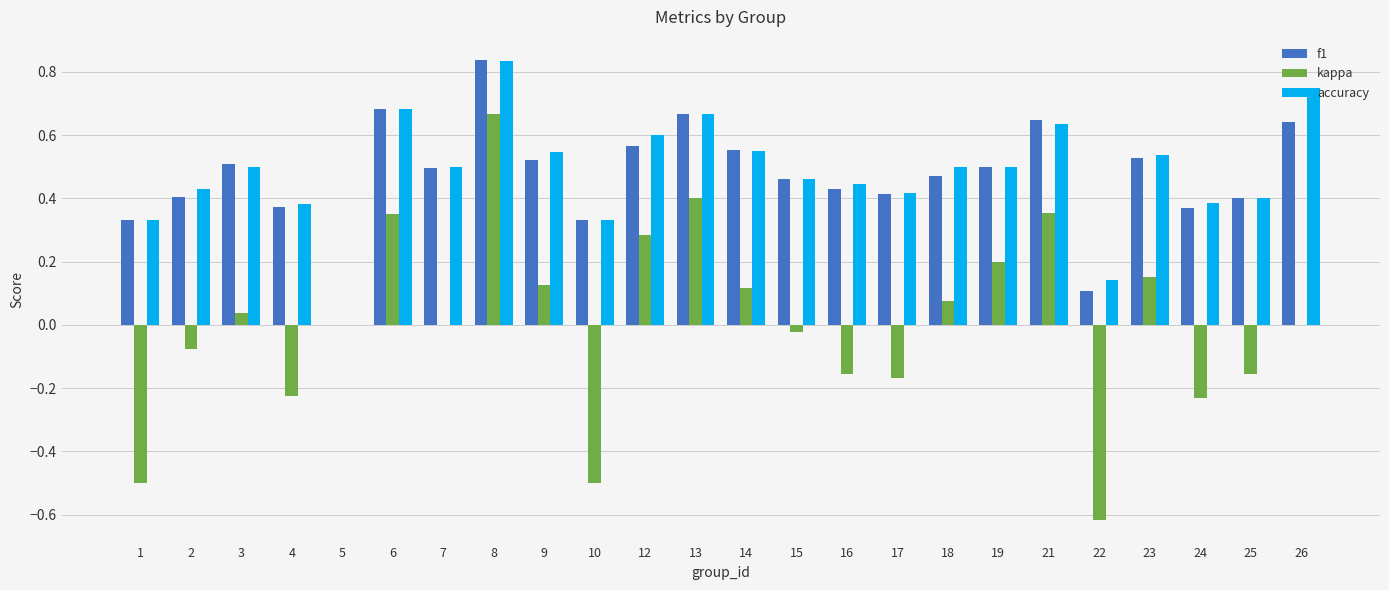

Is the value of kappa at 16 greater than the value of accuracy at 9?

No